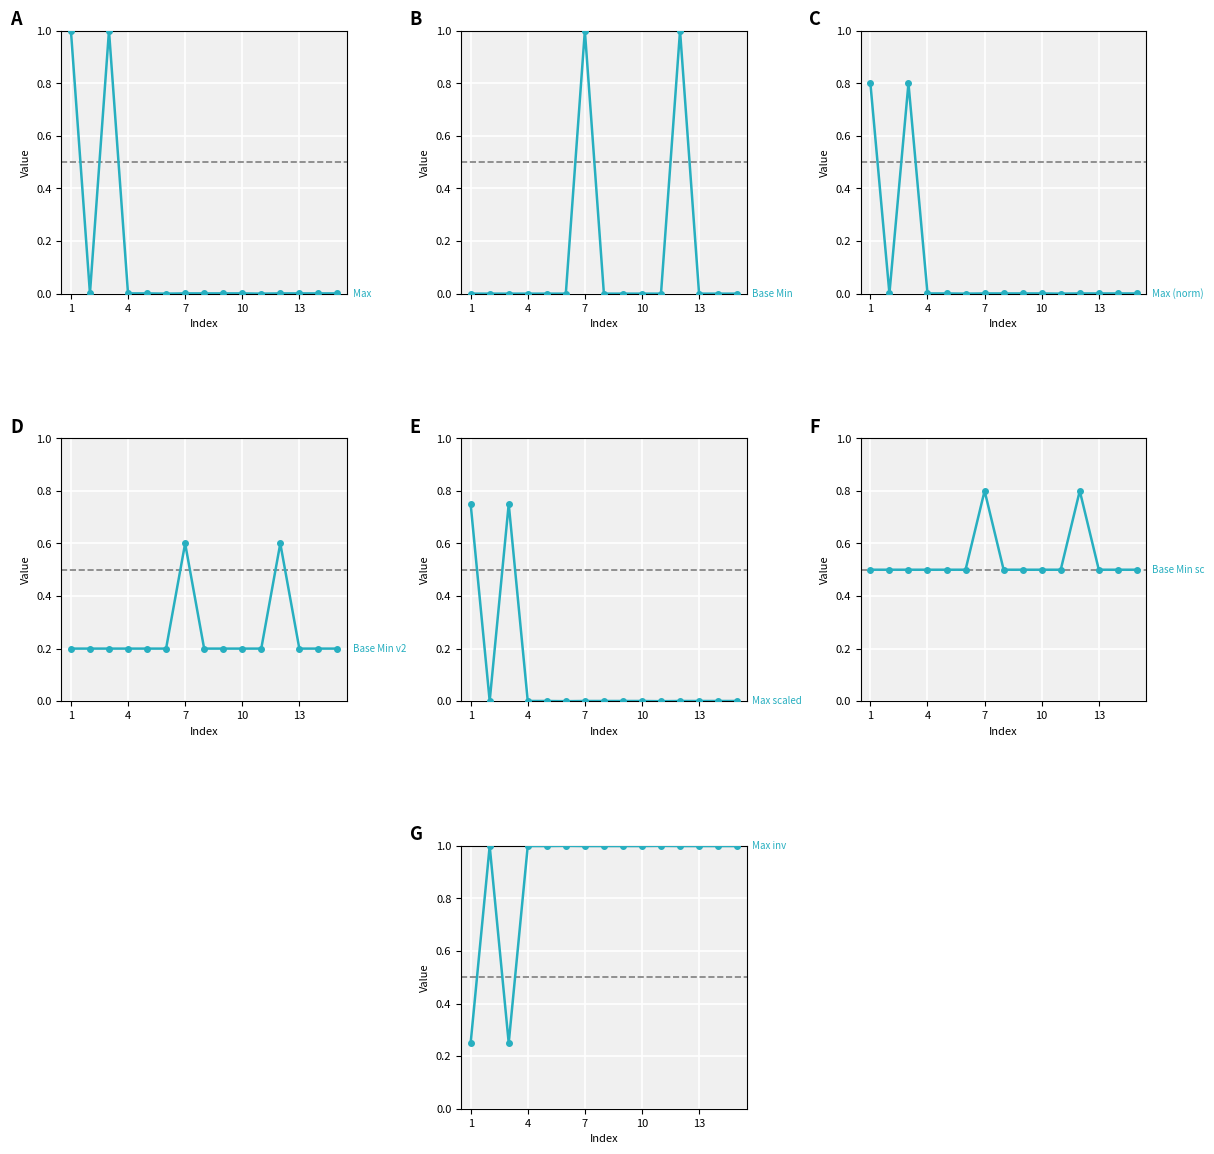

Does the chart display data point markers on the line(s)?

Yes